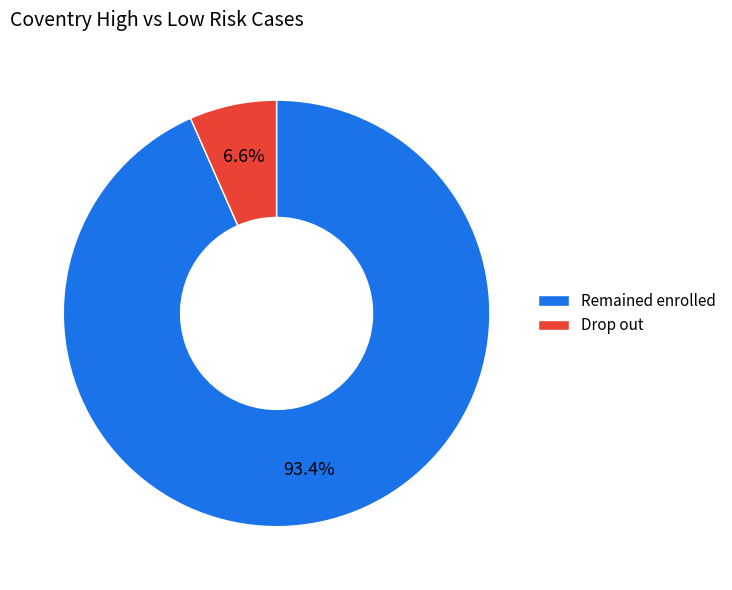

Which has a higher value, Drop out or Remained enrolled?

Remained enrolled